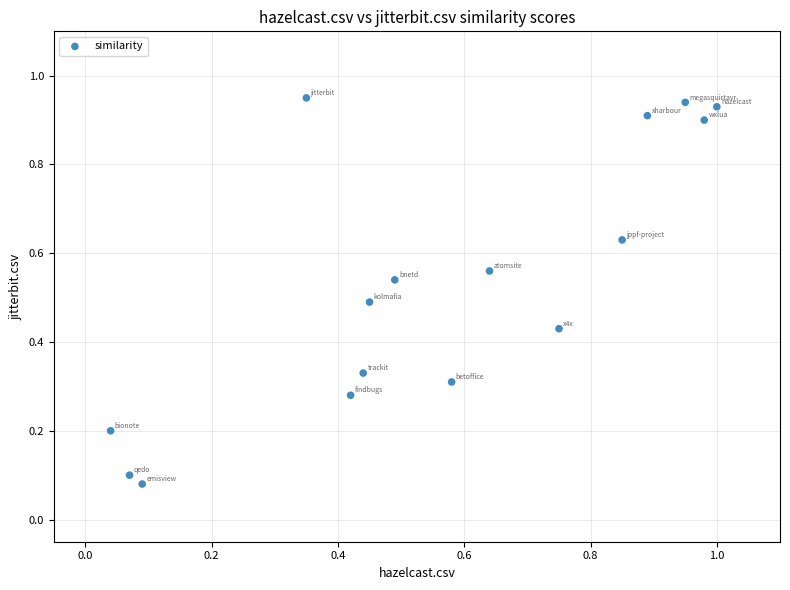

What is the range of X values (max minus min)?

1.0